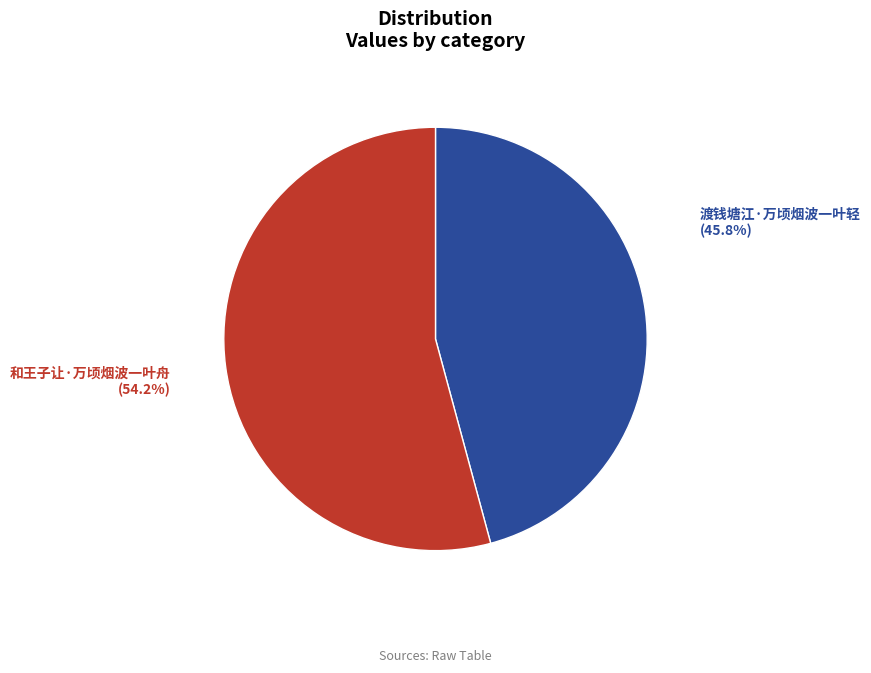

Is the sum of 渡钱塘江·万顷烟波一叶轻 and 和王子让·万顷烟波一叶舟 greater than half?

Yes